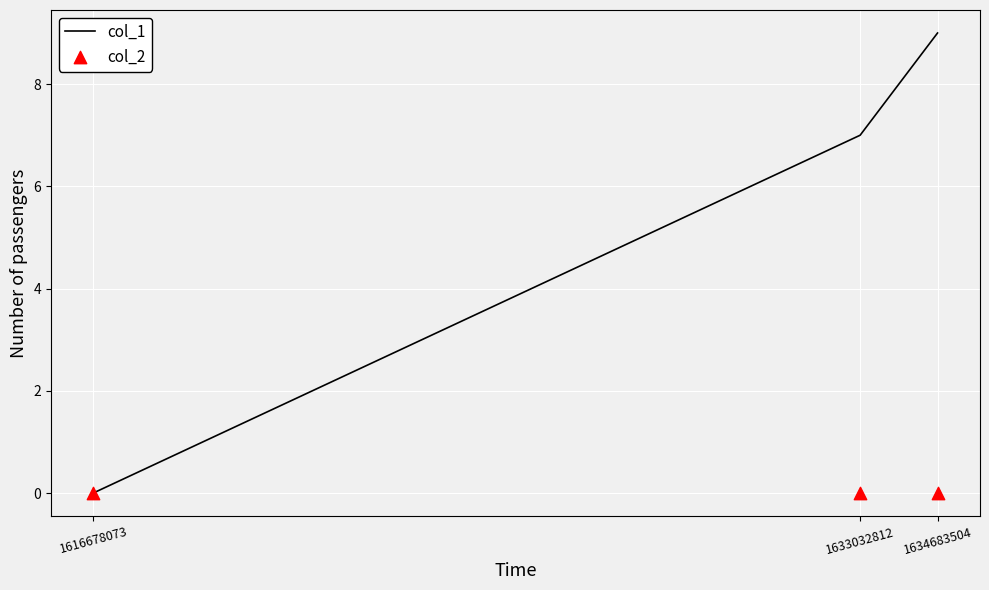

Which series contains the highest Y value?

col_1